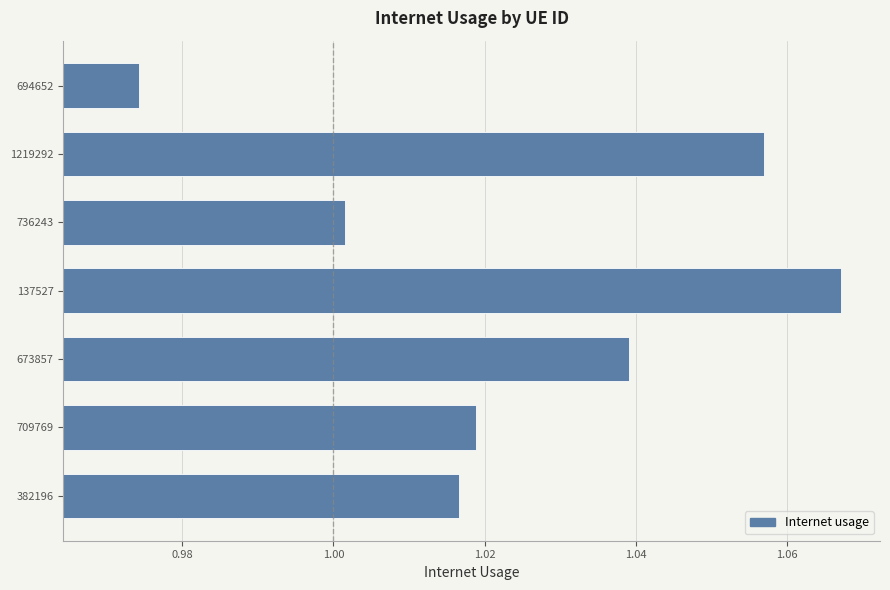

What position from the right is 137527?

4